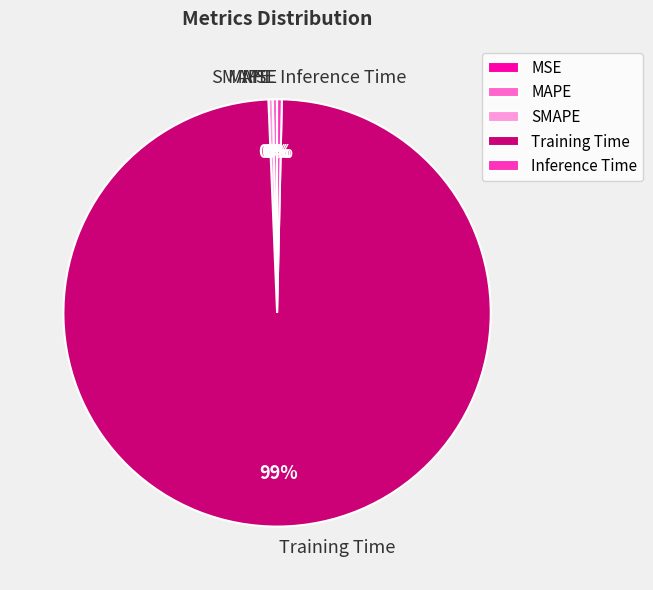

Which slice is the largest?

Training Time